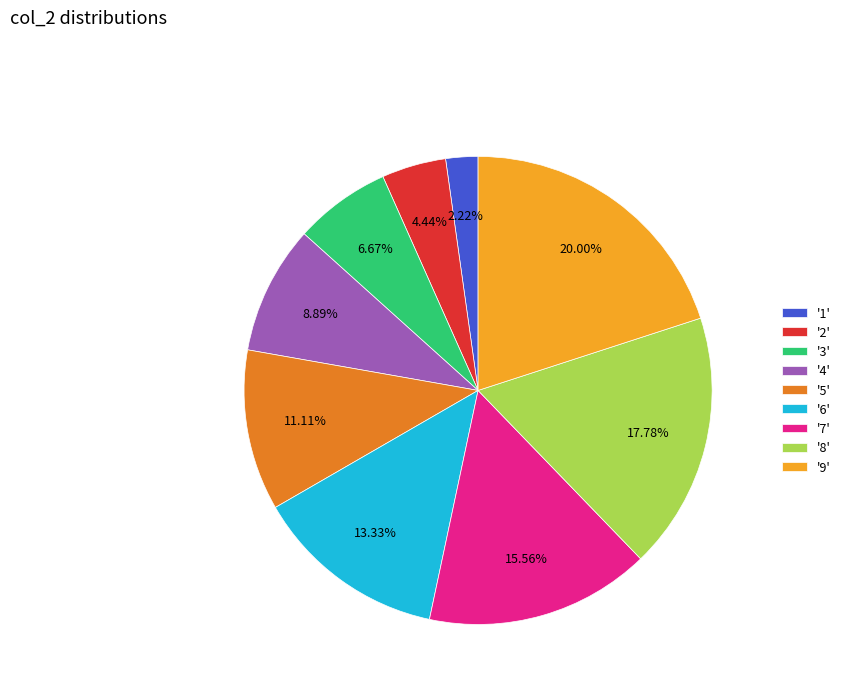

Is the sum of '9' and '7' greater than half?

No